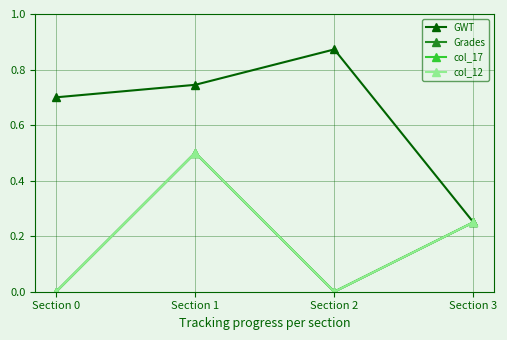

What is the value of the col_12 point at the 2nd from the left?

0.5